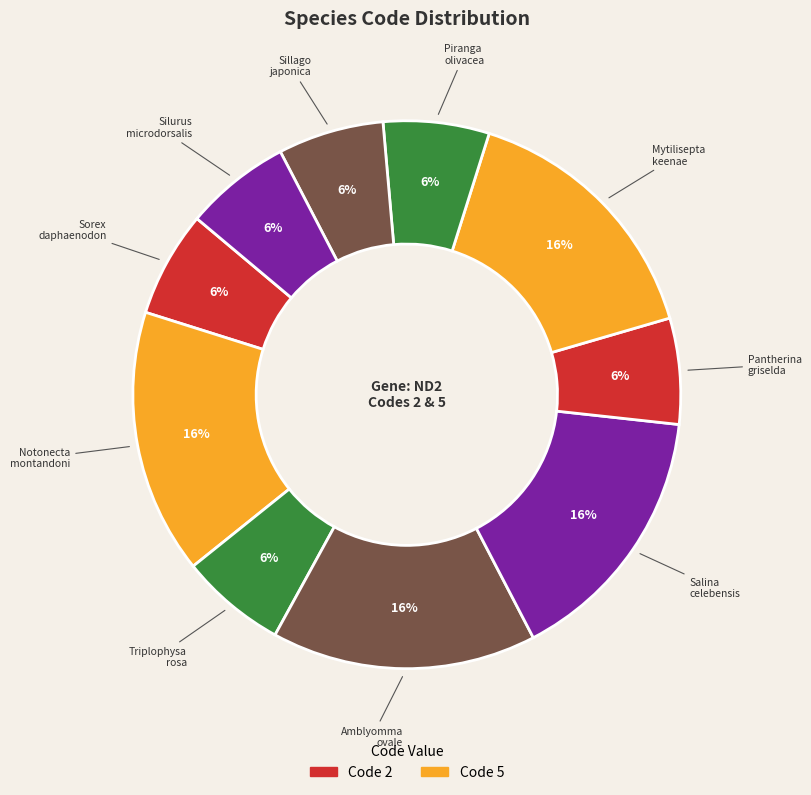

How many segments does this pie chart have?

10